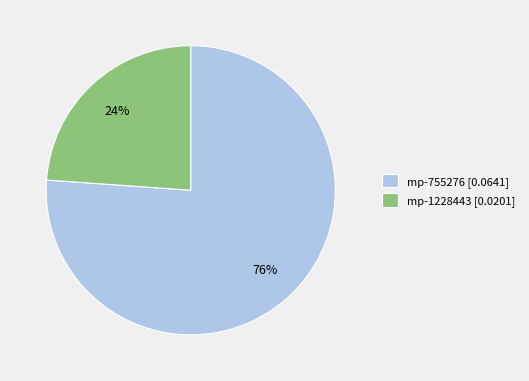

What percentage is the mp-755276 slice, to the nearest percent?

76%